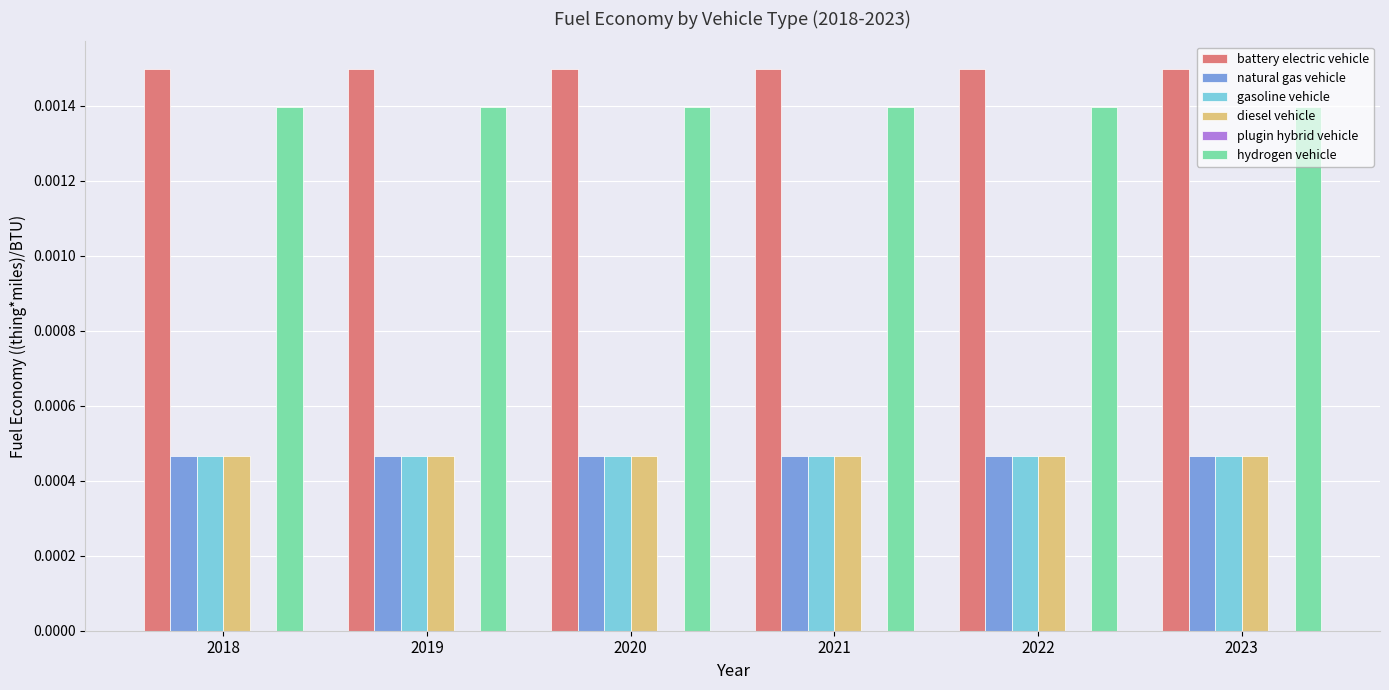

Is the value of diesel vehicle at 2019 greater than the value of hydrogen vehicle at 2018?

No